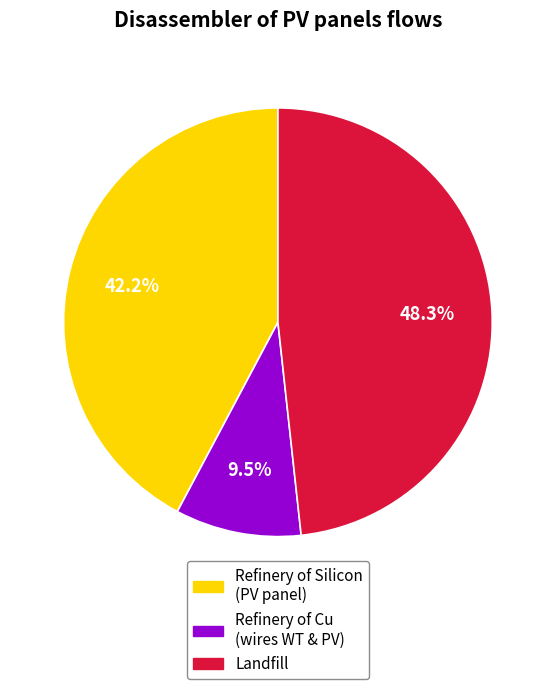

Does any single category account for the majority?

No